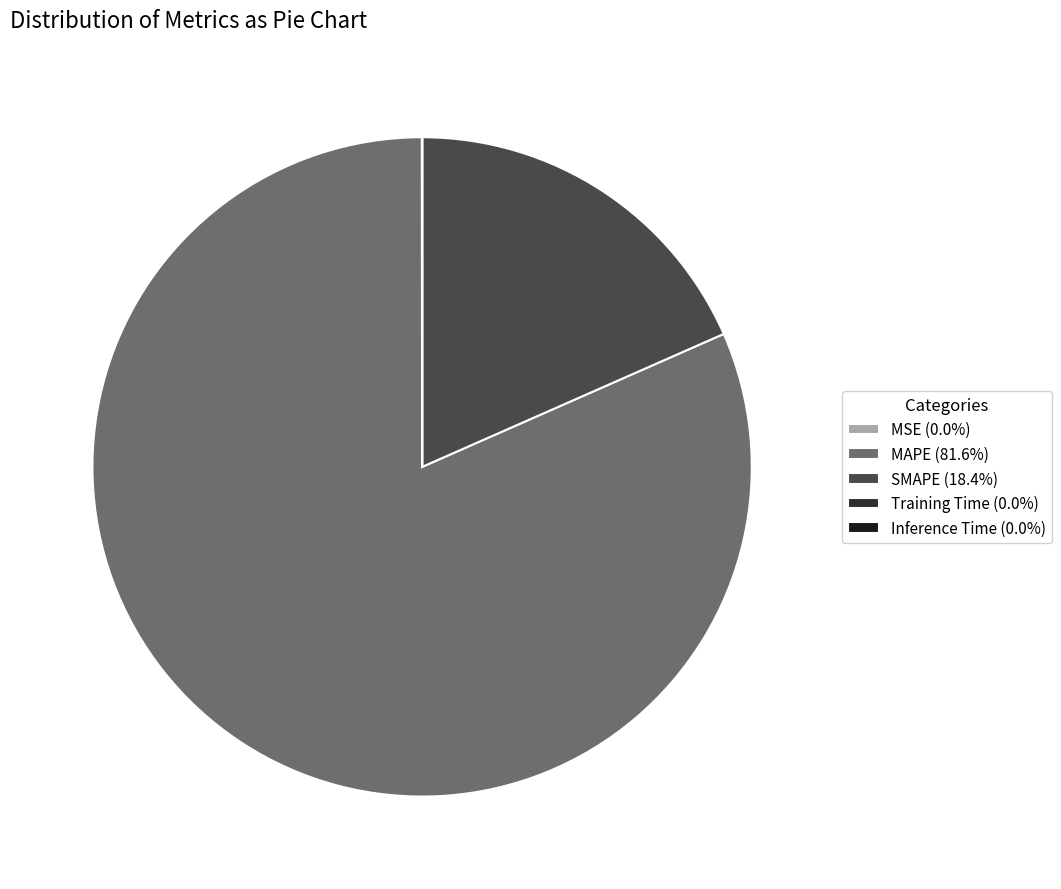

Which category accounts for the majority?

MAPE